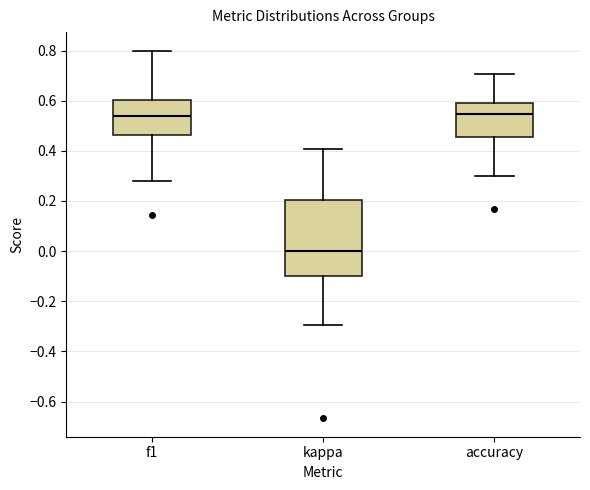

Reading left to right, read every box against the y-axis: the position of its median line, the range the box covers, and the ends of its whiskers. The values are not printed on the chart, so give them approximately, as read against the axis.

f1: median 0.54, box 0.46 to 0.60, whiskers 0.28 to 0.80
kappa: median 0.00, box -0.10 to 0.20, whiskers -0.30 to 0.40
accuracy: median 0.54, box 0.46 to 0.60, whiskers 0.30 to 0.70